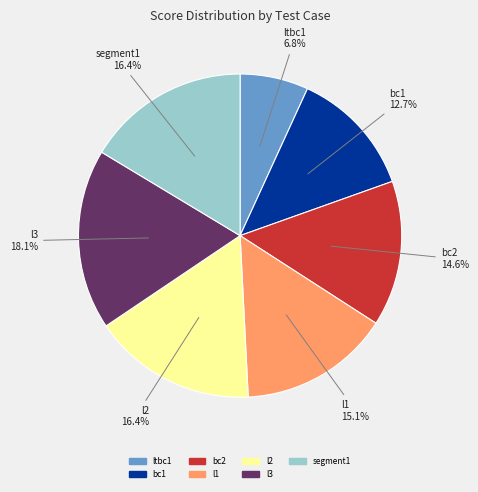

To the nearest percent, what is the average slice percentage?

14%